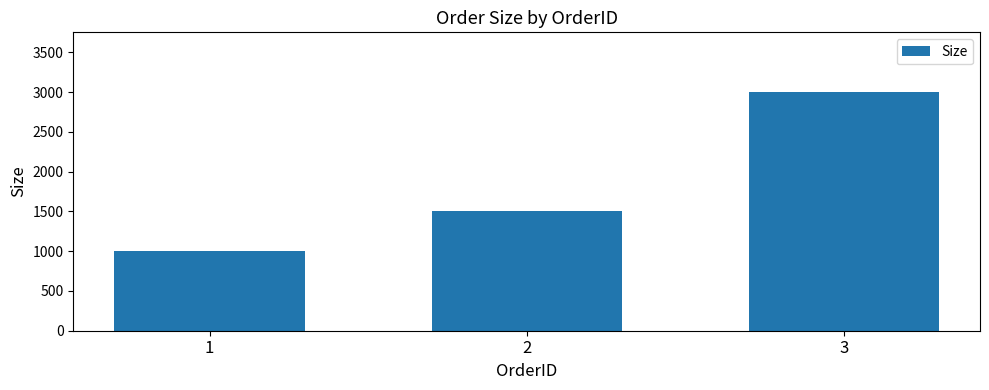

What is the change in value from 1 to 3?

+2000